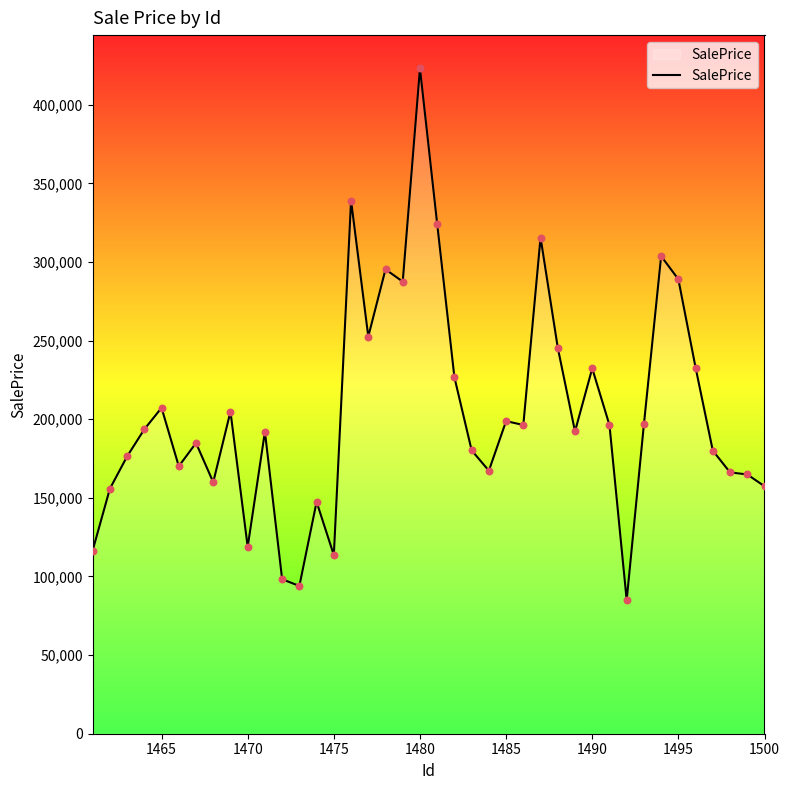

What is the minimum value shown in the chart?

84967.4